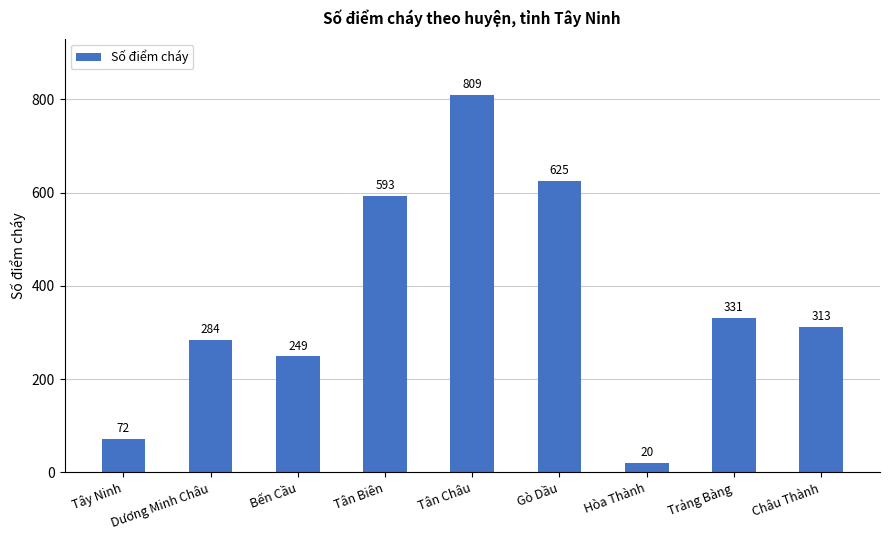

How many categories are shown in the chart?

9